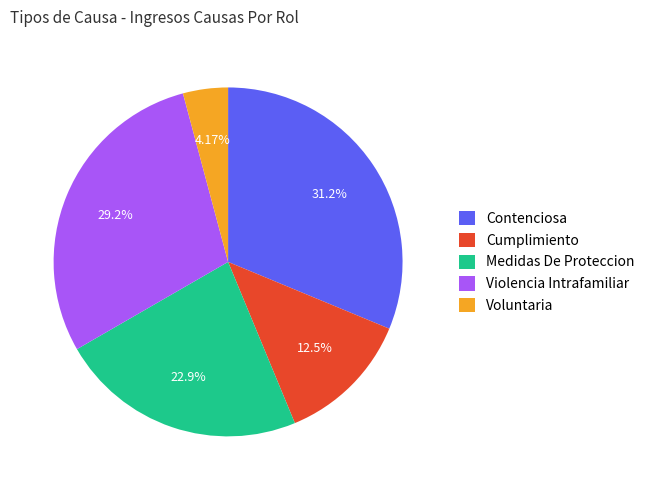

Is it true that Contenciosa is 25% of the pie?

False